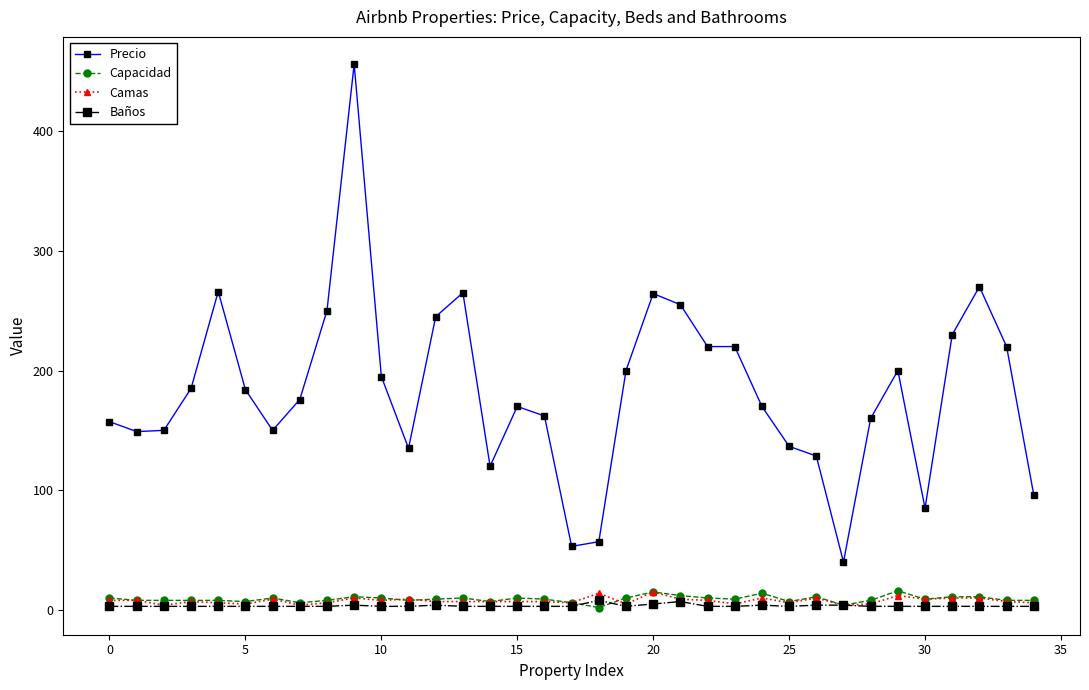

What is the value of the Precio point at the 17th from the left?

162.0